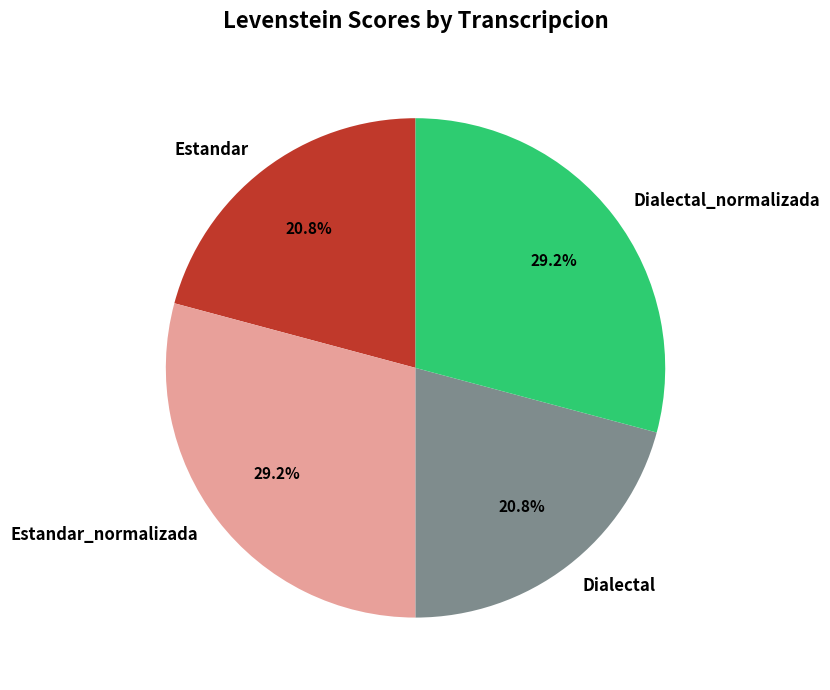

What percentage is the Estandar slice, to the nearest percent?

21%